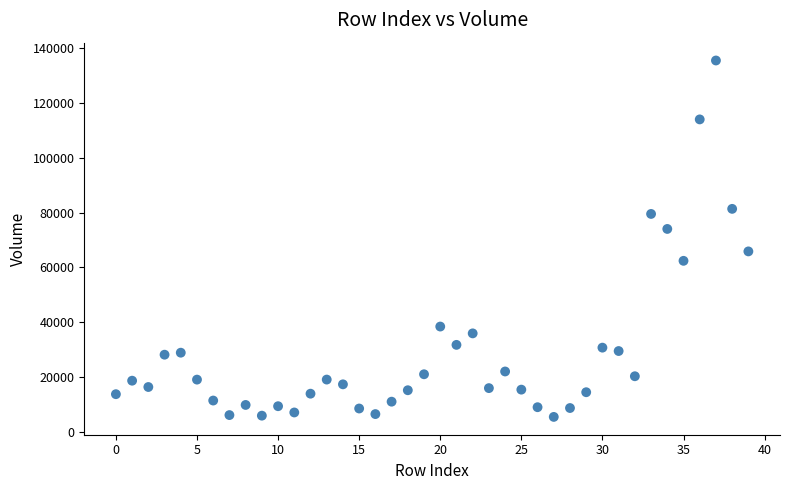

What is the range of Y values (max minus min)?

130102.7